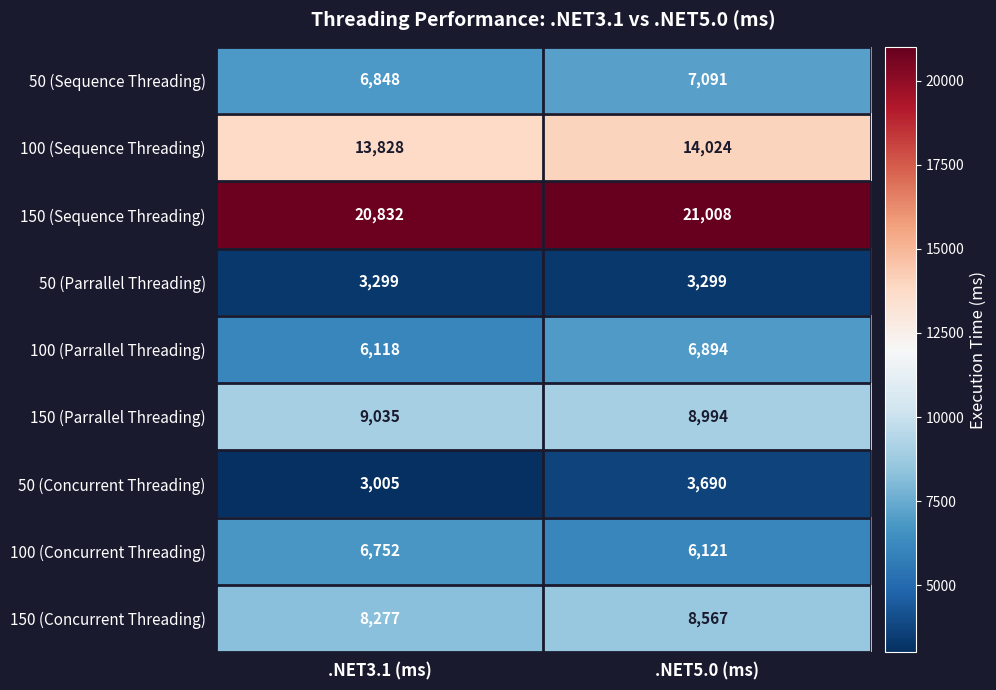

At which category is the sum across all series the highest?

.NET5.0 (ms)